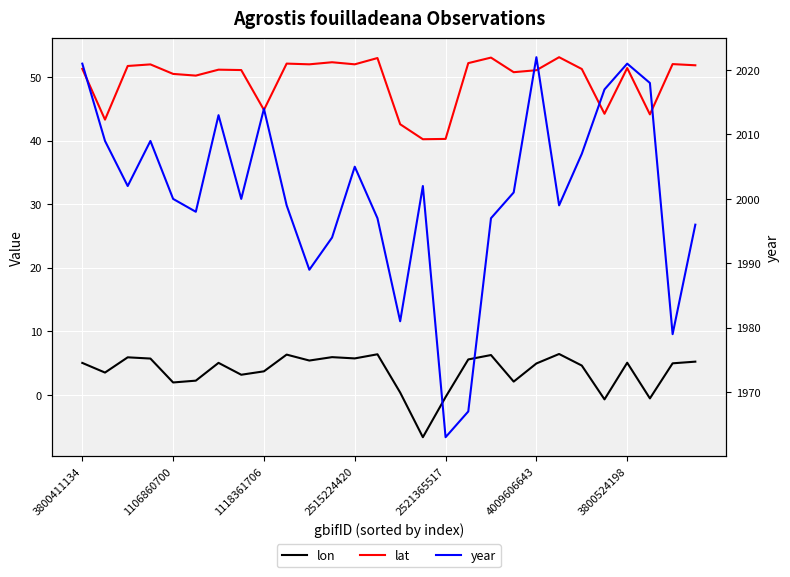

At 4009606643, list the series in order from smallest to largest.

lon, lat, year